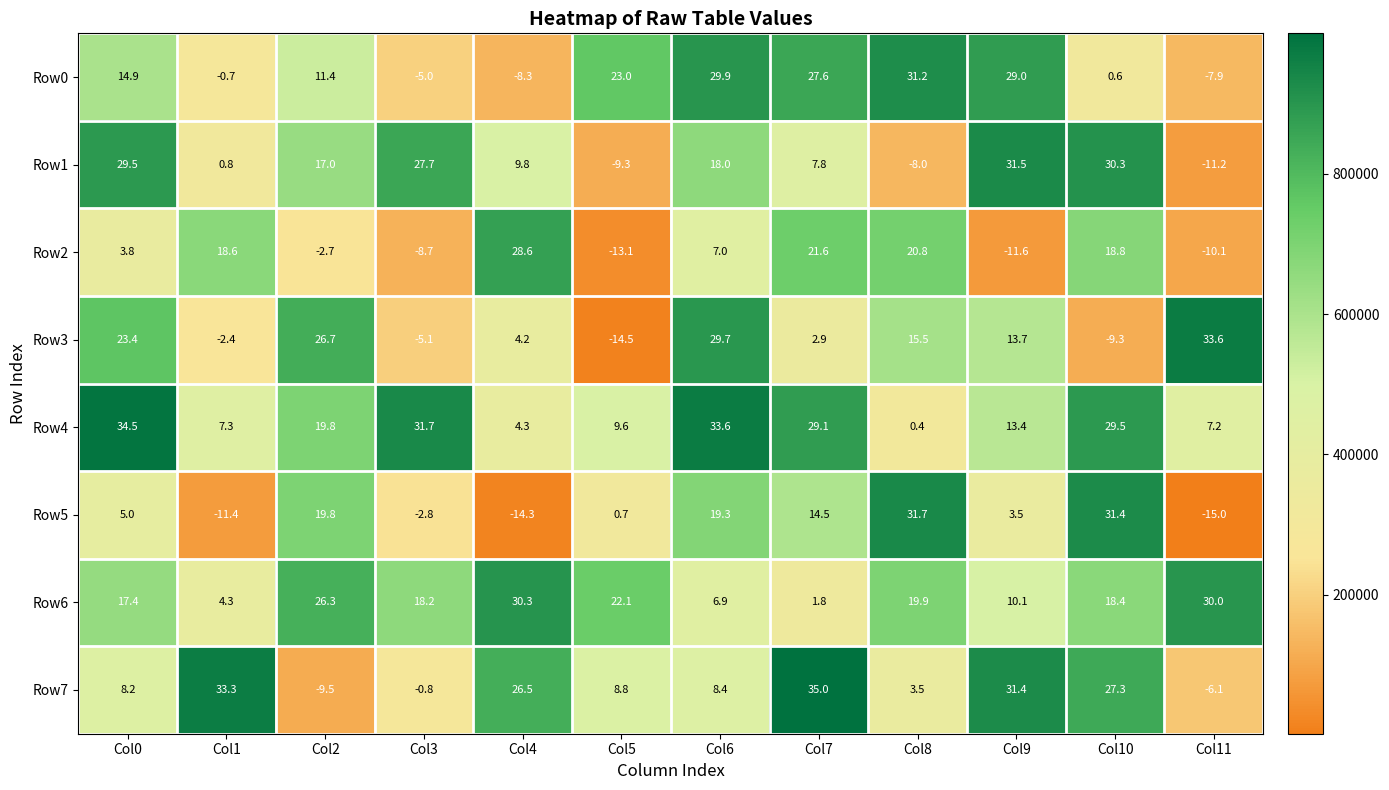

Rank the categories by Row1 value from highest to lowest.

Col9, Col10, Col0, Col3, Col6, Col2, Col4, Col7, Col1, Col8, Col5, Col11